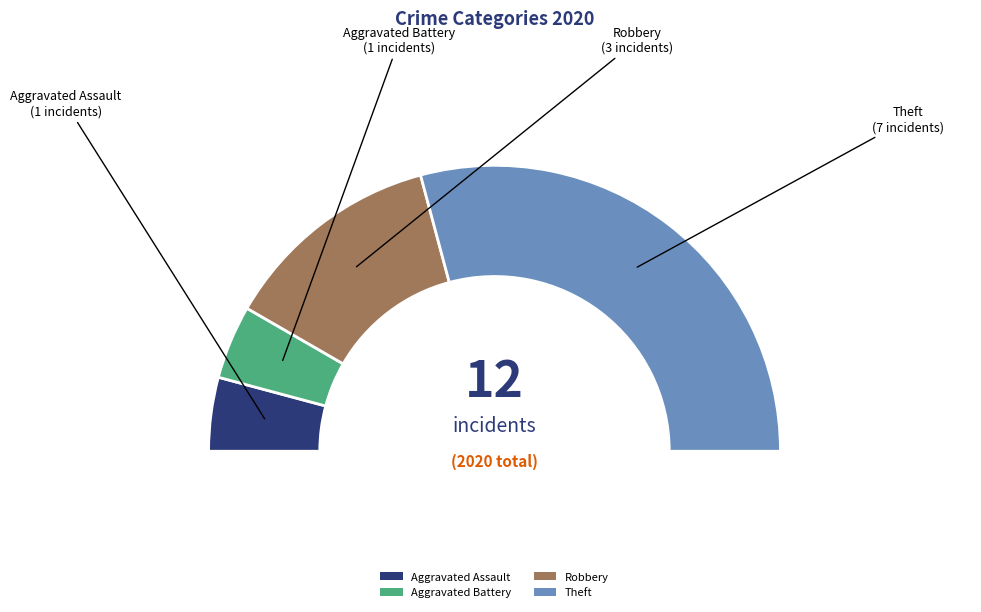

Count the number of slices in the pie.

4